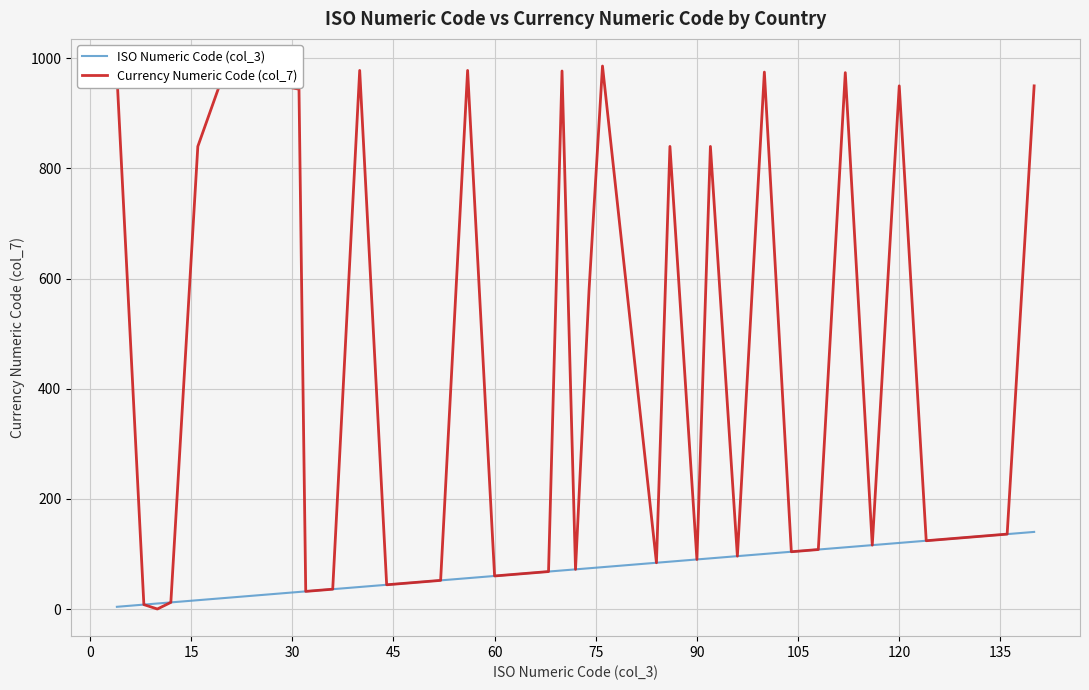

Rank the series by their average value, from highest to lowest.

Currency Numeric Code (col_7), ISO Numeric Code (col_3)